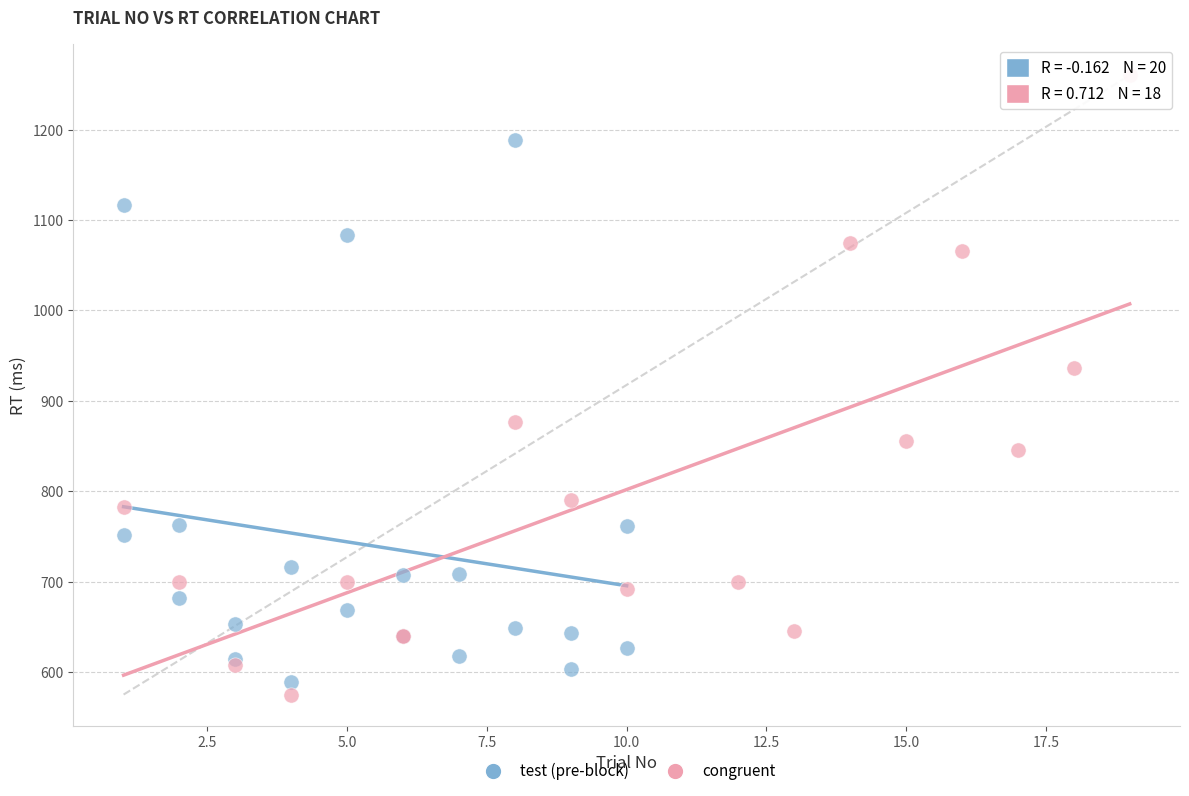

Which series reaches the maximum Y coordinate?

congruent